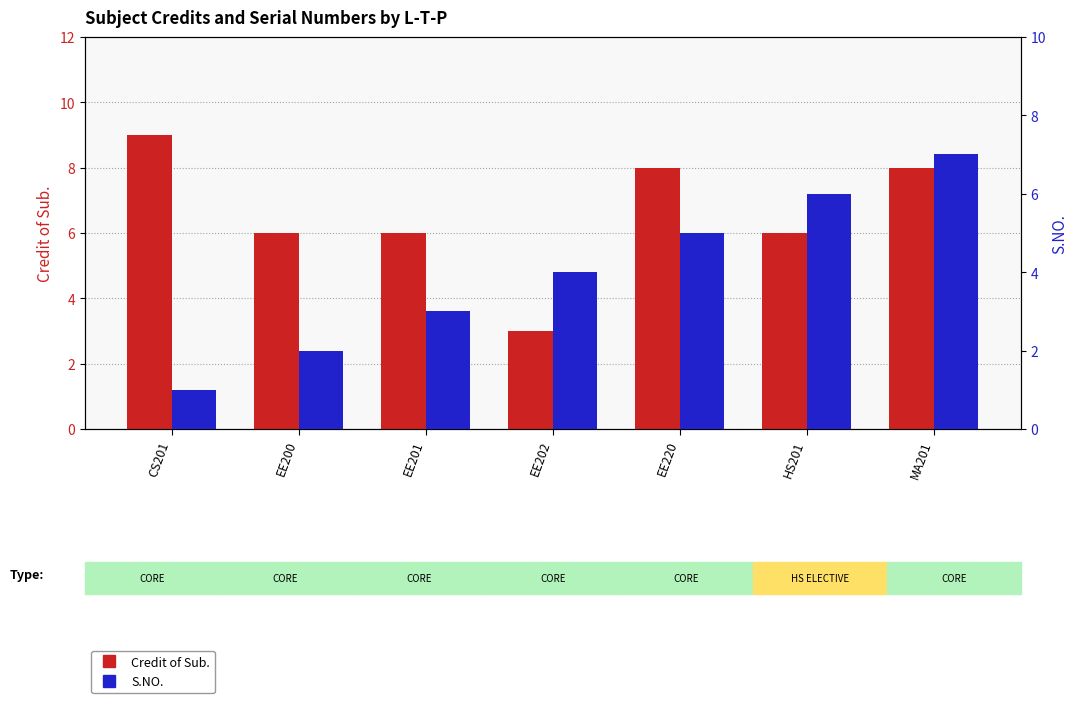

What is the sum of all Credit of Sub. values?

46